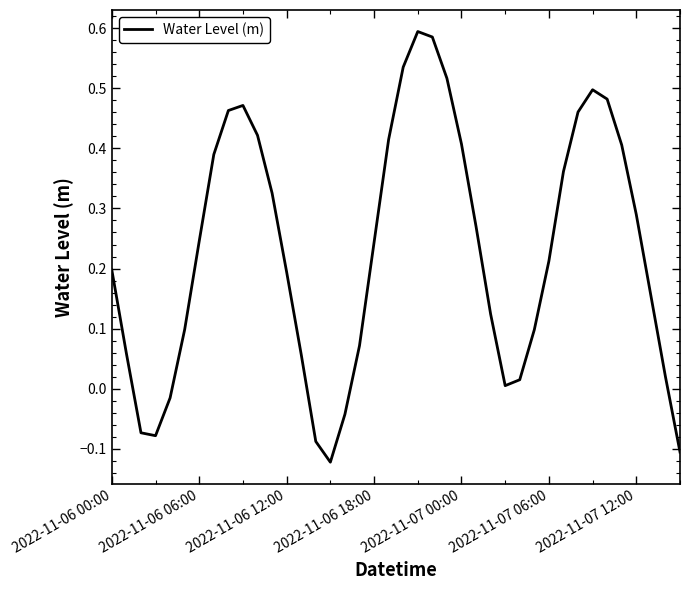

Is this an area chart (filled region under the line)?

No